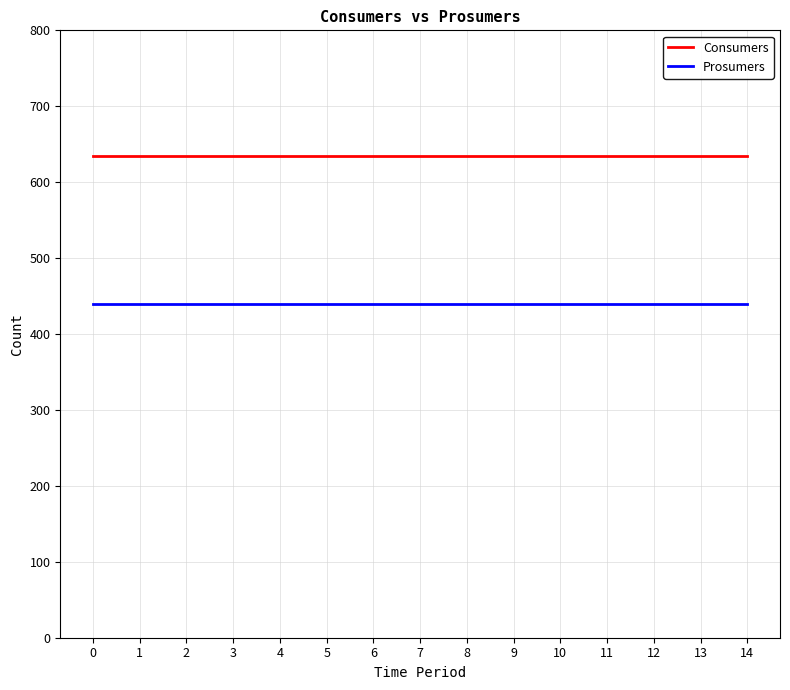

What is the approximate value of Prosumers at 13?

440